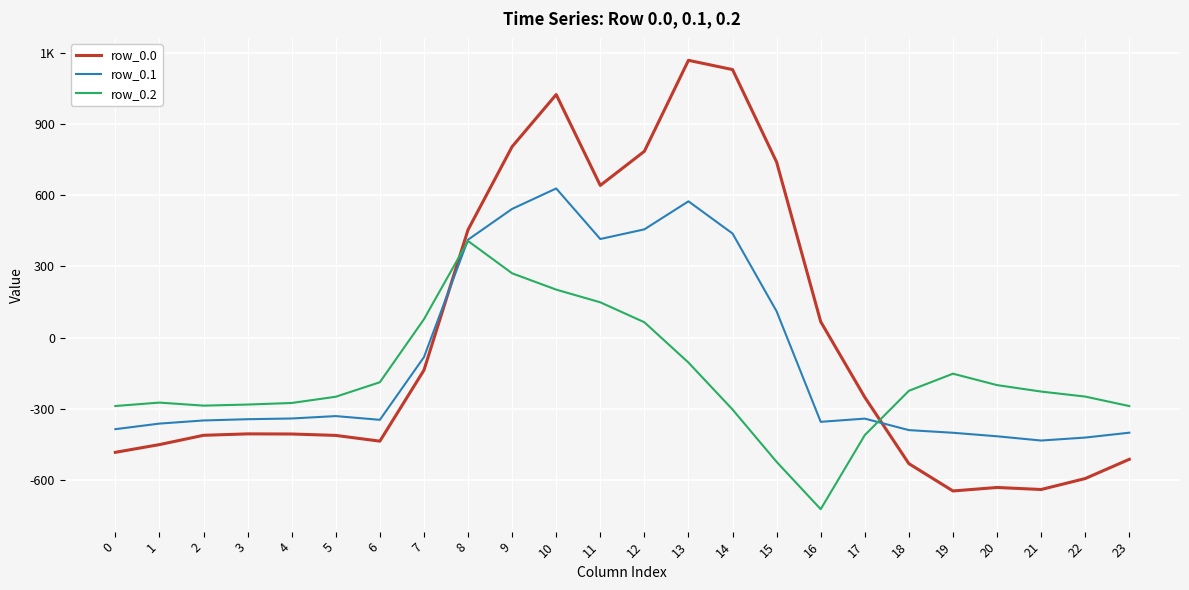

At 11, list the series in order from largest to smallest.

row_0.0, row_0.1, row_0.2